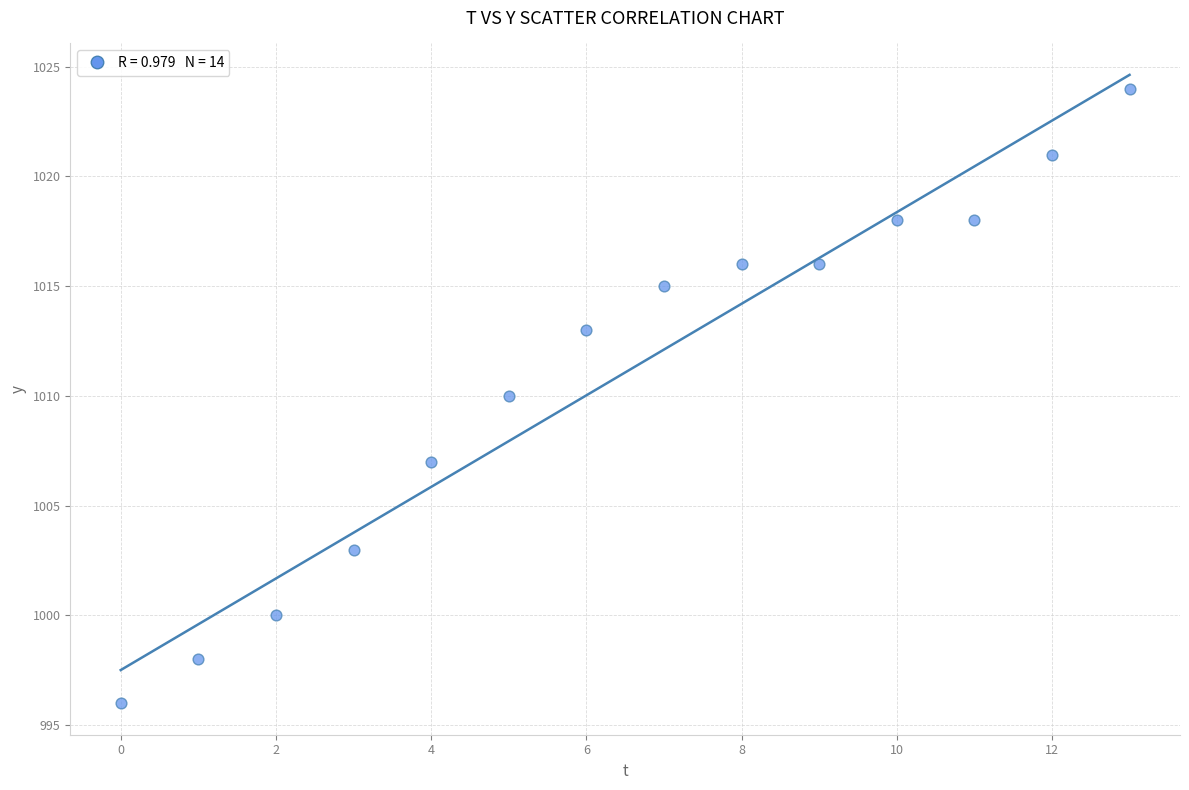

What is the range of Y values (max minus min)?

28